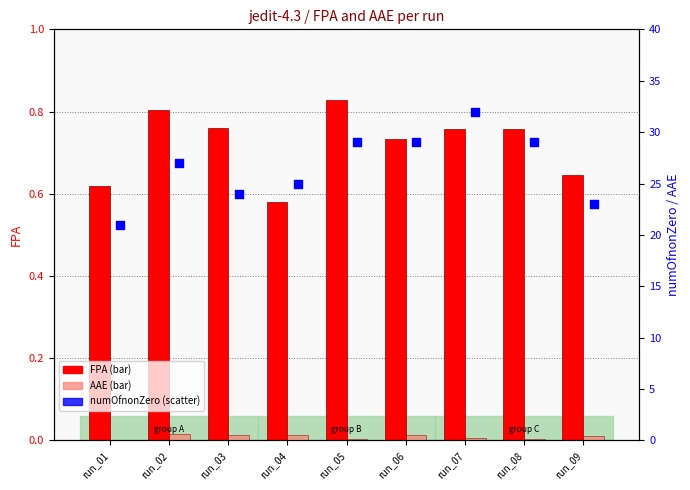

Which series contains the lowest Y value?

AAE